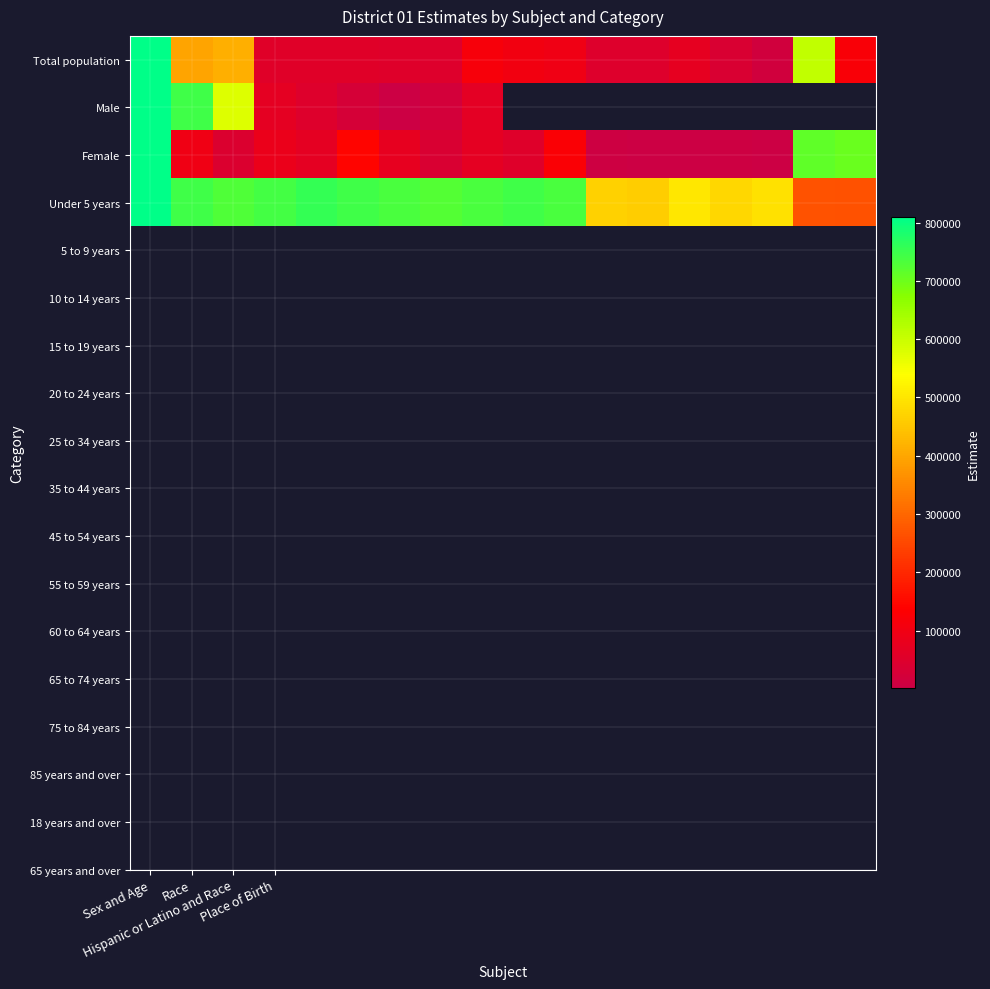

What is the minimum value shown in the chart?

850.0